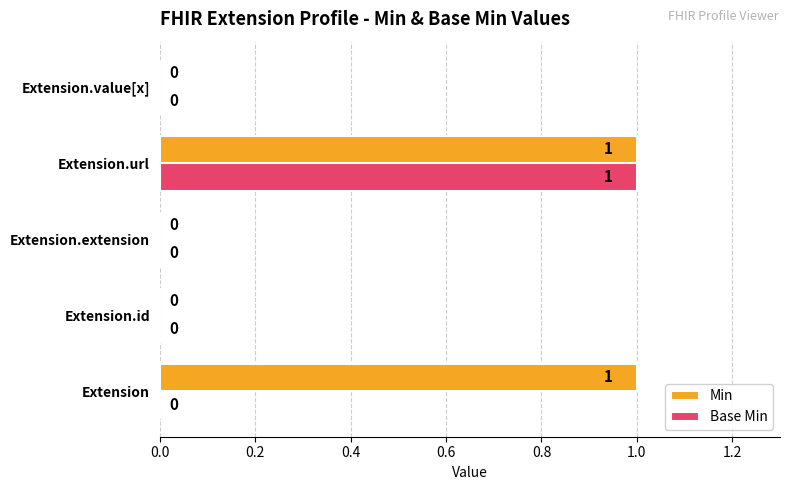

Is it true that Min equals 1 at Extension.url?

True